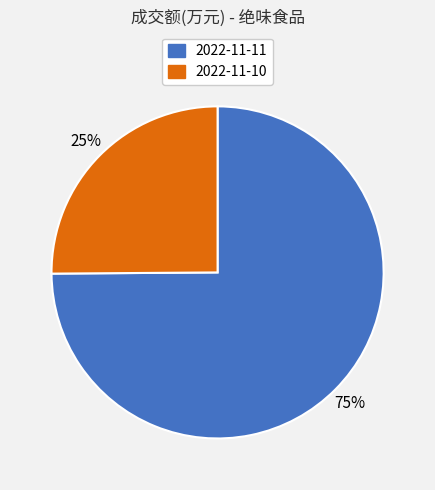

The 2022-11-10 slice represents 25% of the pie. True or false?

True